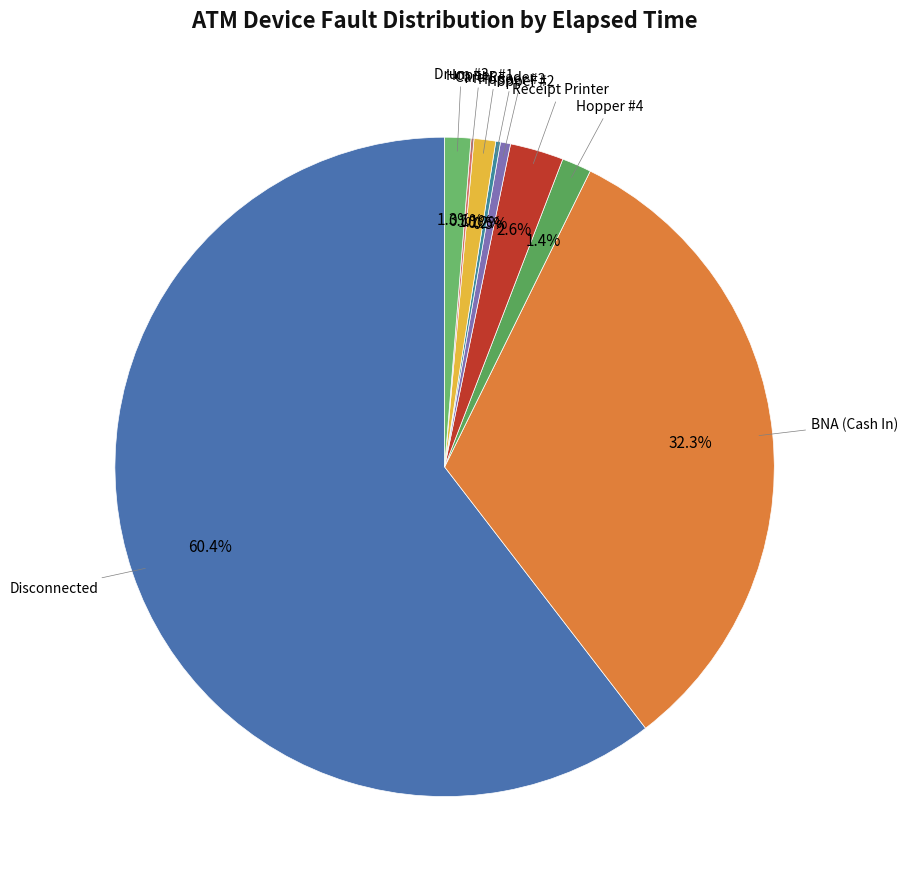

What is the majority slice?

Disconnected